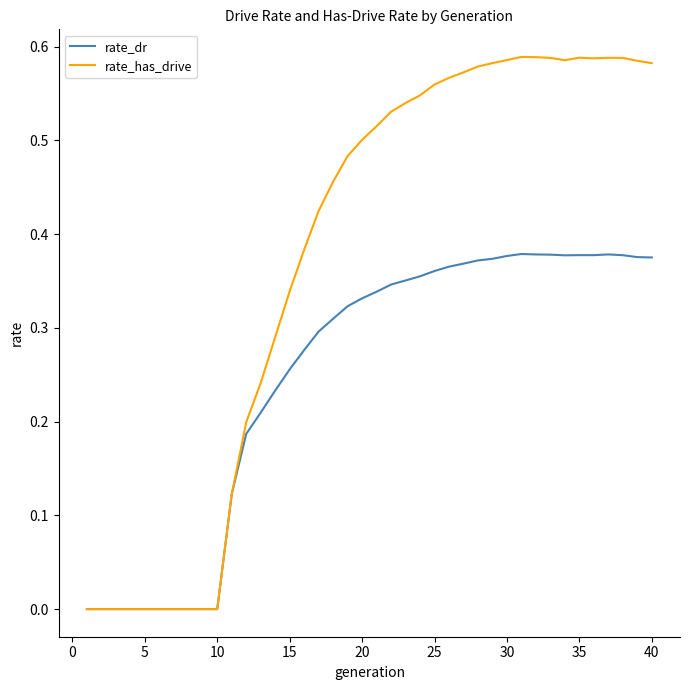

Rank the series by their maximum value, from highest to lowest.

rate_has_drive, rate_dr